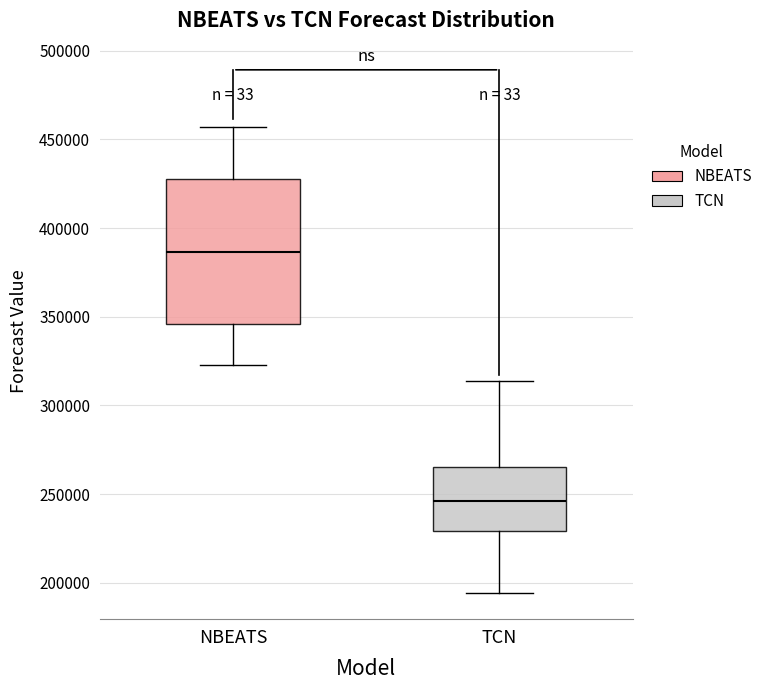

Which box is the tallest, from its lower edge to its upper edge?

NBEATS